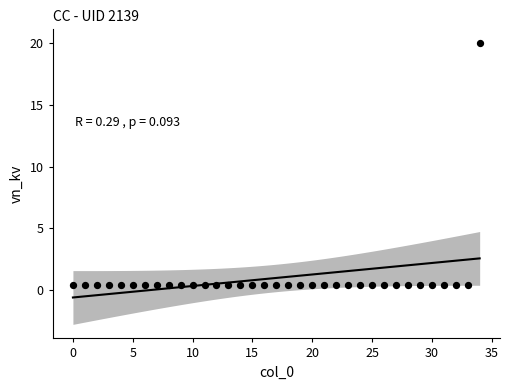

What is the range of Y values (max minus min)?

19.6